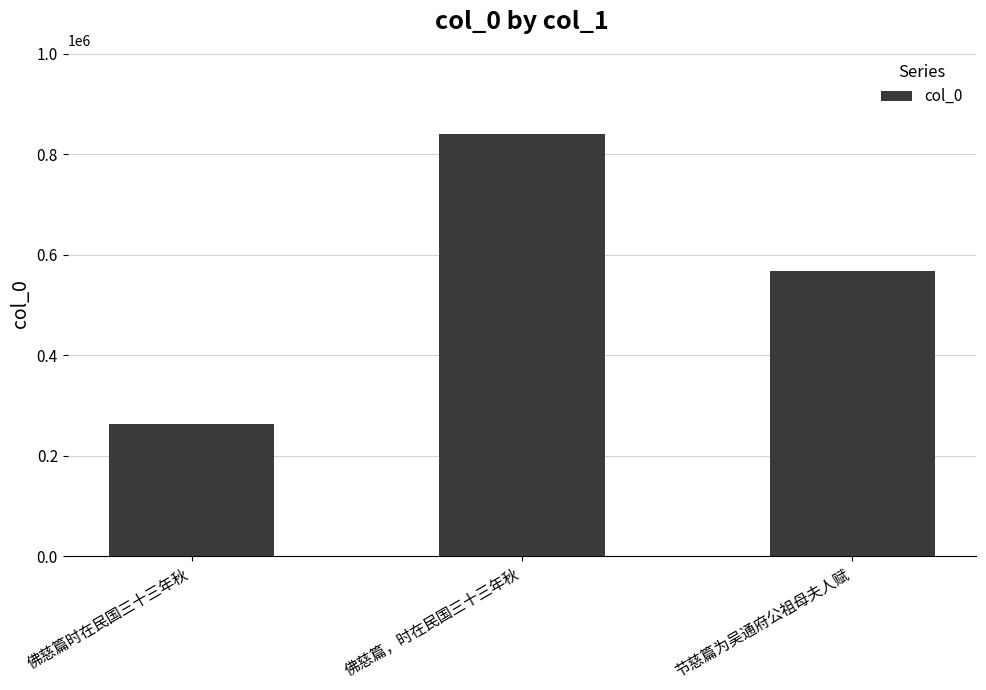

What is the label of the 1st bar from the left?

佛慈篇时在民国三十三年秋